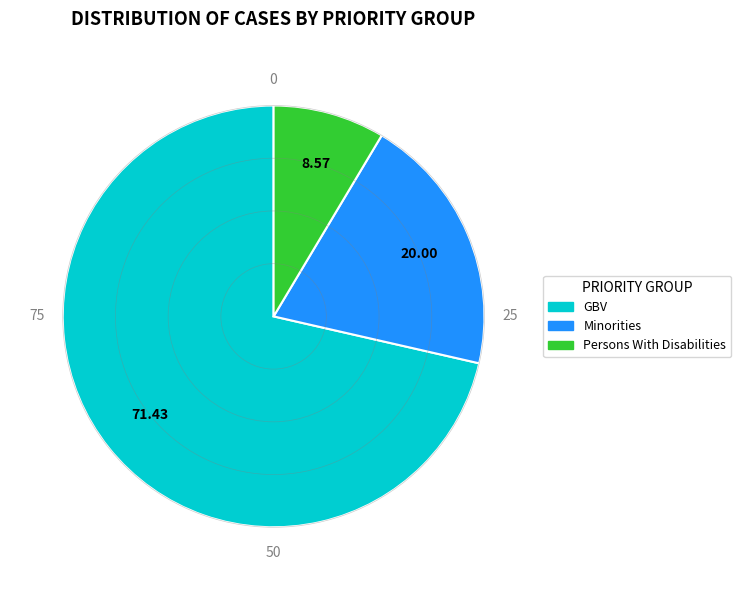

Rank the categories by value from lowest to highest.

Persons With Disabilities, Minorities, GBV